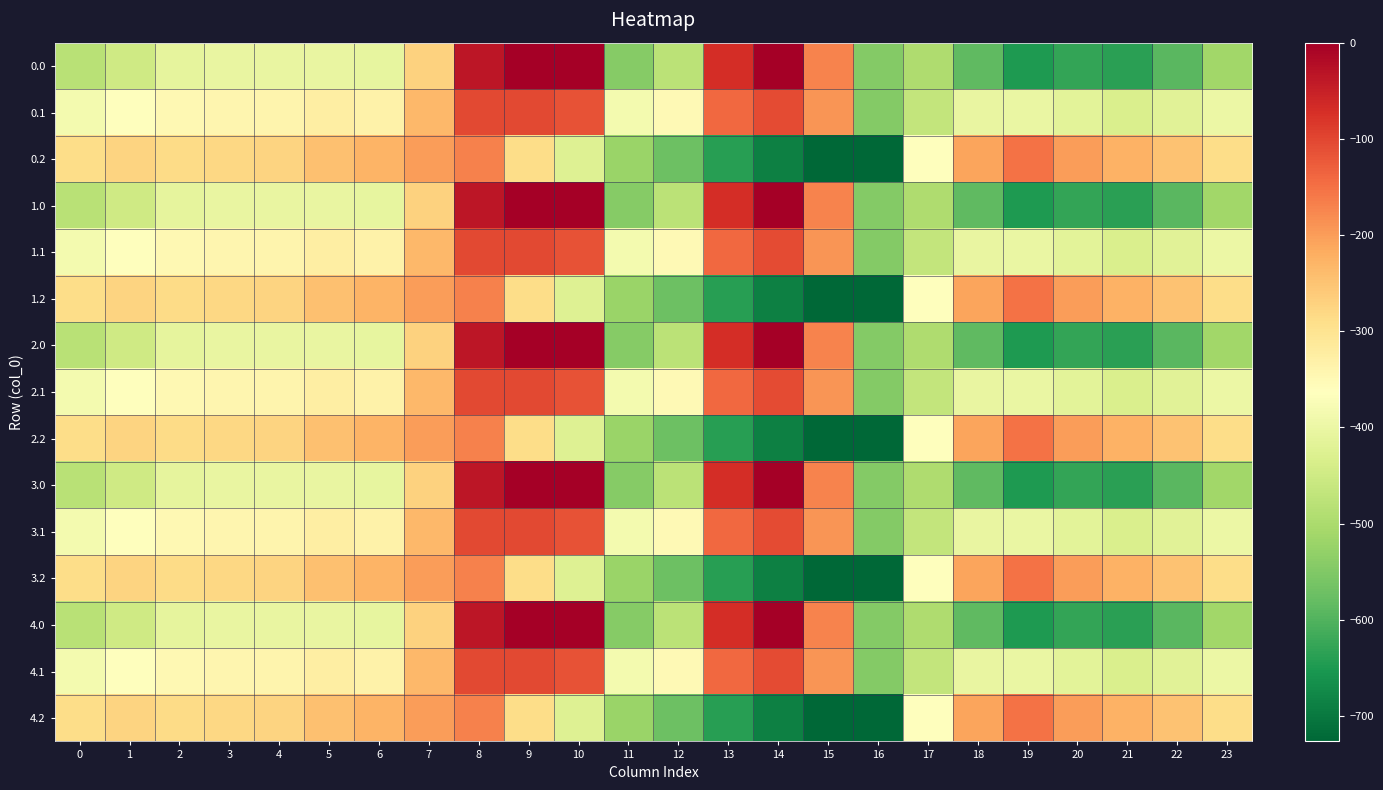

Reading right to left, what are all the values shown in this chart?

0.0: 23=-511.3	22=-592.3	21=-638.4	20=-629.9	19=-649.2	18=-586.7	17=-494.8	16=-545.4	15=-172.8	14=-0.3	13=-70.2	12=-477.2	11=-544.3	10=0.0	9=0.0	8=-35.0	7=-270.7	6=-408.0	5=-403.8	4=-404.9	3=-404.4	2=-410.3	1=-449.5	0=-482.0
0.1: 23=-399.4	22=-419.9	21=-432.4	20=-414.5	19=-400.2	18=-405.4	17=-466.6	16=-547.3	15=-190.4	14=-105.5	13=-141.2	12=-350.8	11=-384.7	10=-114.0	9=-104.8	8=-102.3	7=-234.9	6=-332.2	5=-325.7	4=-339.6	3=-342.7	2=-347.9	1=-361.1	0=-384.6
0.2: 23=-287.5	22=-247.4	21=-226.4	20=-199.2	19=-151.0	18=-210.0	17=-362.4	16=-726.6	15=-725.8	14=-687.4	13=-640.4	12=-571.2	11=-520.6	10=-423.5	9=-288.5	8=-169.5	7=-199.0	6=-228.8	5=-245.0	4=-274.4	3=-281.0	2=-285.5	1=-272.7	0=-287.1
1.0: 23=-511.3	22=-592.3	21=-638.4	20=-629.9	19=-649.2	18=-586.7	17=-494.8	16=-545.4	15=-172.8	14=-0.3	13=-70.2	12=-477.2	11=-544.3	10=0.0	9=0.0	8=-35.0	7=-270.7	6=-408.0	5=-403.8	4=-404.9	3=-404.4	2=-410.3	1=-449.5	0=-482.0
1.1: 23=-399.4	22=-419.9	21=-432.4	20=-414.5	19=-400.2	18=-405.4	17=-466.6	16=-547.3	15=-190.4	14=-105.5	13=-141.2	12=-350.8	11=-384.7	10=-114.0	9=-104.8	8=-102.3	7=-234.9	6=-332.2	5=-325.7	4=-339.6	3=-342.7	2=-347.9	1=-361.1	0=-384.6
1.2: 23=-287.5	22=-247.4	21=-226.4	20=-199.2	19=-151.0	18=-210.0	17=-362.4	16=-726.6	15=-725.8	14=-687.4	13=-640.4	12=-571.2	11=-520.6	10=-423.5	9=-288.5	8=-169.5	7=-199.0	6=-228.8	5=-245.0	4=-274.4	3=-281.0	2=-285.5	1=-272.7	0=-287.1
2.0: 23=-511.3	22=-592.3	21=-638.4	20=-629.9	19=-649.2	18=-586.7	17=-494.8	16=-545.4	15=-172.8	14=-0.3	13=-70.2	12=-477.2	11=-544.3	10=0.0	9=0.0	8=-35.0	7=-270.7	6=-408.0	5=-403.8	4=-404.9	3=-404.4	2=-410.3	1=-449.5	0=-482.0
2.1: 23=-399.4	22=-419.9	21=-432.4	20=-414.5	19=-400.2	18=-405.4	17=-466.6	16=-547.3	15=-190.4	14=-105.5	13=-141.2	12=-350.8	11=-384.7	10=-114.0	9=-104.8	8=-102.3	7=-234.9	6=-332.2	5=-325.7	4=-339.6	3=-342.7	2=-347.9	1=-361.1	0=-384.6
2.2: 23=-287.5	22=-247.4	21=-226.4	20=-199.2	19=-151.0	18=-210.0	17=-362.4	16=-726.6	15=-725.8	14=-687.4	13=-640.4	12=-571.2	11=-520.6	10=-423.5	9=-288.5	8=-169.5	7=-199.0	6=-228.8	5=-245.0	4=-274.4	3=-281.0	2=-285.5	1=-272.7	0=-287.1
3.0: 23=-511.3	22=-592.3	21=-638.4	20=-629.9	19=-649.2	18=-586.7	17=-494.8	16=-545.4	15=-172.8	14=-0.3	13=-70.2	12=-477.2	11=-544.3	10=0.0	9=0.0	8=-35.0	7=-270.7	6=-408.0	5=-403.8	4=-404.9	3=-404.4	2=-410.3	1=-449.5	0=-482.0
3.1: 23=-399.4	22=-419.9	21=-432.4	20=-414.5	19=-400.2	18=-405.4	17=-466.6	16=-547.3	15=-190.4	14=-105.5	13=-141.2	12=-350.8	11=-384.7	10=-114.0	9=-104.8	8=-102.3	7=-234.9	6=-332.2	5=-325.7	4=-339.6	3=-342.7	2=-347.9	1=-361.1	0=-384.6
3.2: 23=-287.5	22=-247.4	21=-226.4	20=-199.2	19=-151.0	18=-210.0	17=-362.4	16=-726.6	15=-725.8	14=-687.4	13=-640.4	12=-571.2	11=-520.6	10=-423.5	9=-288.5	8=-169.5	7=-199.0	6=-228.8	5=-245.0	4=-274.4	3=-281.0	2=-285.5	1=-272.7	0=-287.1
4.0: 23=-511.3	22=-592.3	21=-638.4	20=-629.9	19=-649.2	18=-586.7	17=-494.8	16=-545.4	15=-172.8	14=-0.3	13=-70.2	12=-477.2	11=-544.3	10=0.0	9=0.0	8=-35.0	7=-270.7	6=-408.0	5=-403.8	4=-404.9	3=-404.4	2=-410.3	1=-449.5	0=-482.0
4.1: 23=-399.4	22=-419.9	21=-432.4	20=-414.5	19=-400.2	18=-405.4	17=-466.6	16=-547.3	15=-190.4	14=-105.5	13=-141.2	12=-350.8	11=-384.7	10=-114.0	9=-104.8	8=-102.3	7=-234.9	6=-332.2	5=-325.7	4=-339.6	3=-342.7	2=-347.9	1=-361.1	0=-384.6
4.2: 23=-287.5	22=-247.4	21=-226.4	20=-199.2	19=-151.0	18=-210.0	17=-362.4	16=-726.6	15=-725.8	14=-687.4	13=-640.4	12=-571.2	11=-520.6	10=-423.5	9=-288.5	8=-169.5	7=-199.0	6=-228.8	5=-245.0	4=-274.4	3=-281.0	2=-285.5	1=-272.7	0=-287.1